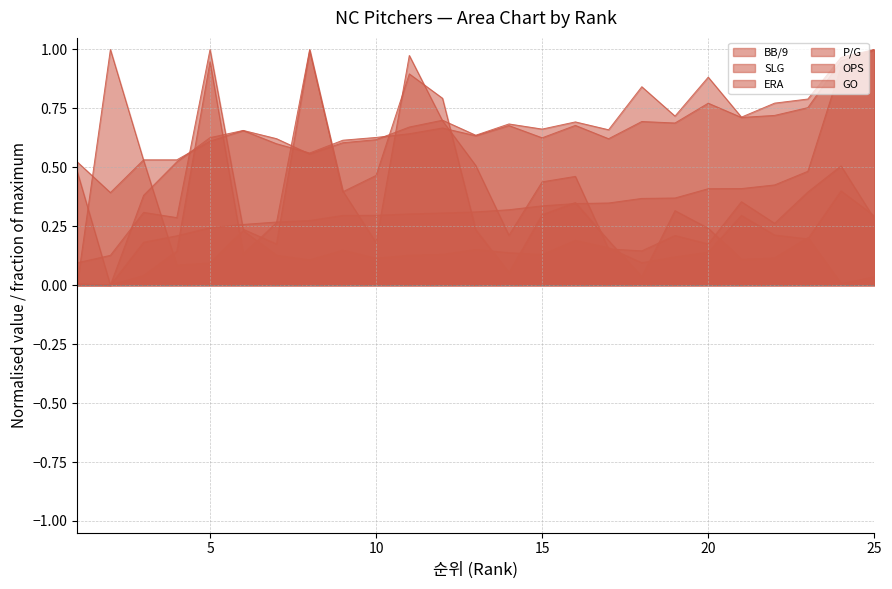

What is the approximate value of P/G at 19?

0.2